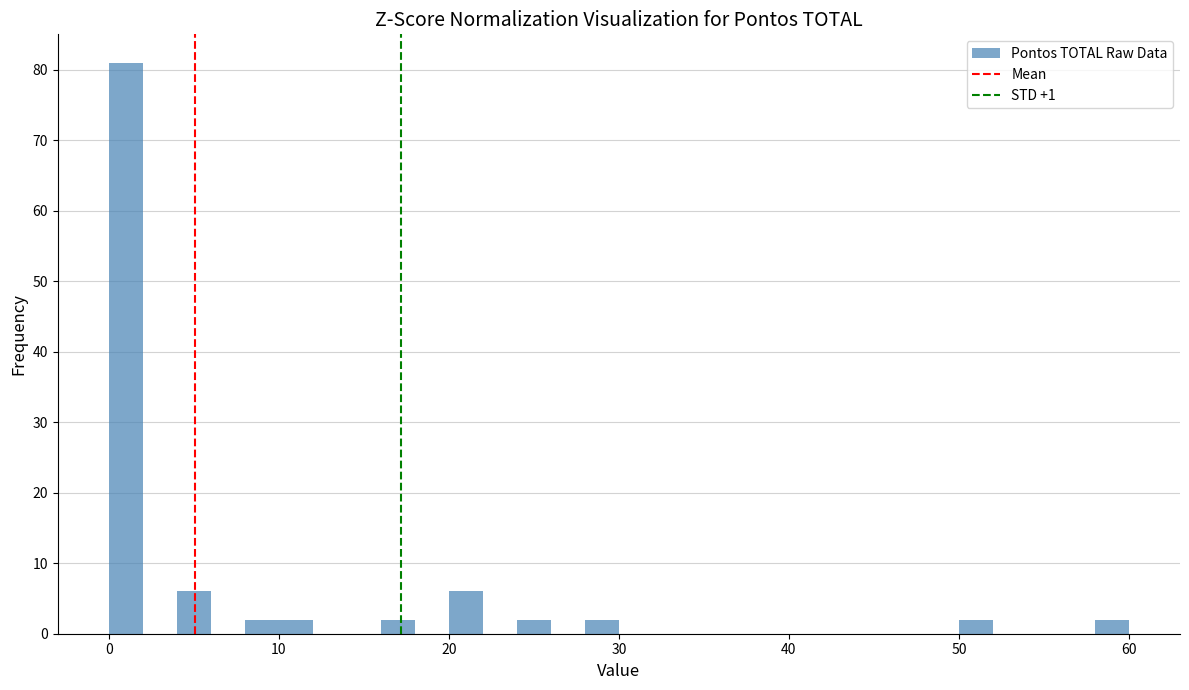

Read against the x-axis, roughly where is the centre of the tallest bar?

1